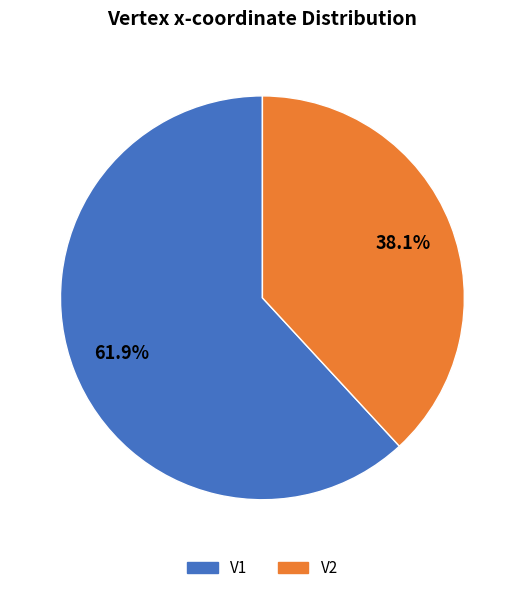

Is there any slice that represents more than half of the pie?

Yes